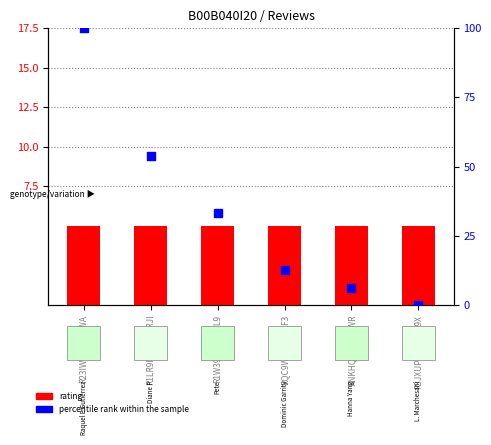

At how many categories does at least one series exceed 97?

1